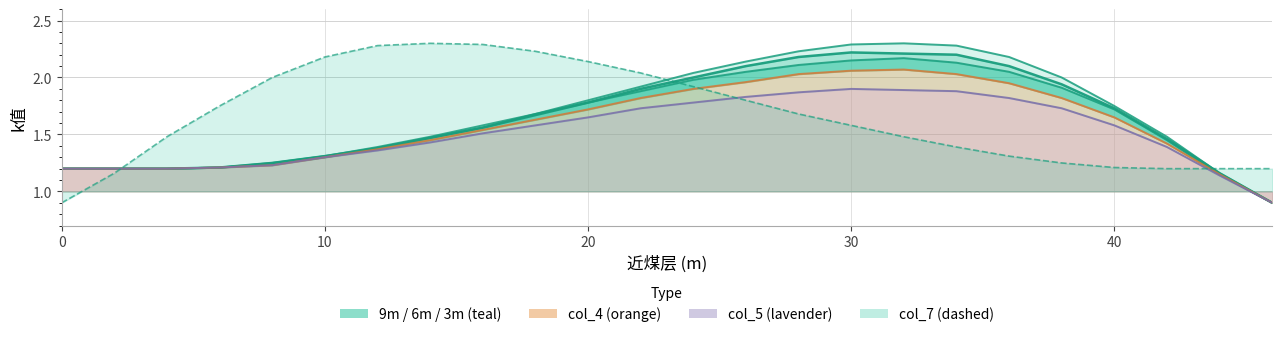

At how many categories does at least one series exceed 1?

24